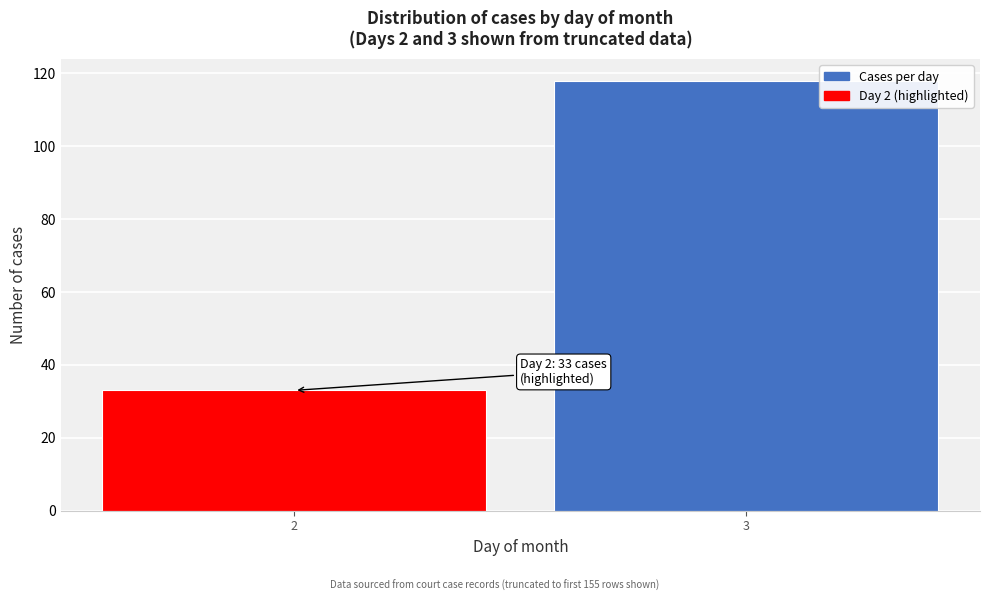

Reading left to right, list all the values displayed in this chart.

33	118